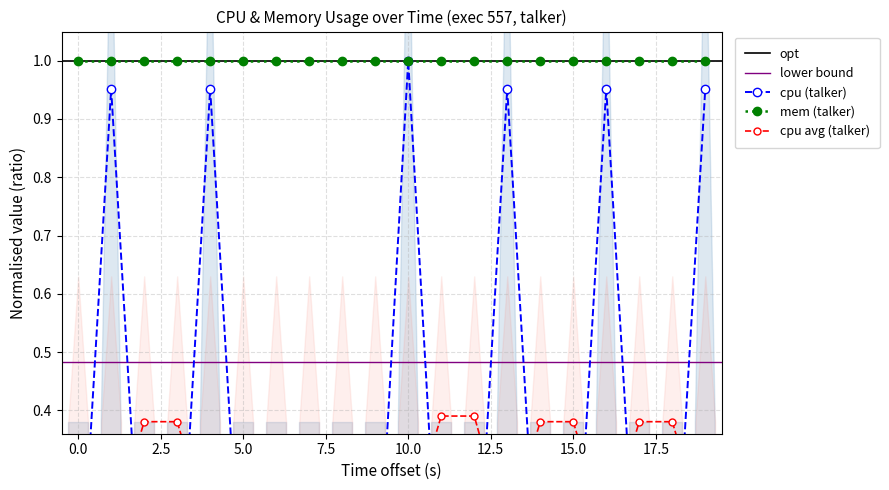

Which has a higher value, 10 or 13?

10